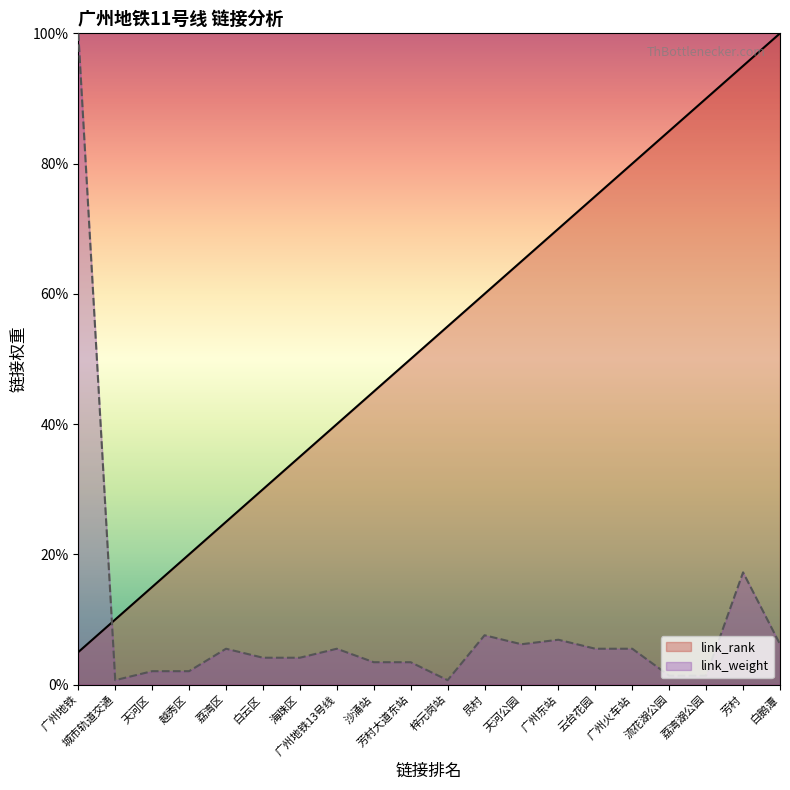

The link_rank series shows 60.0 at 员村. True or false?

True